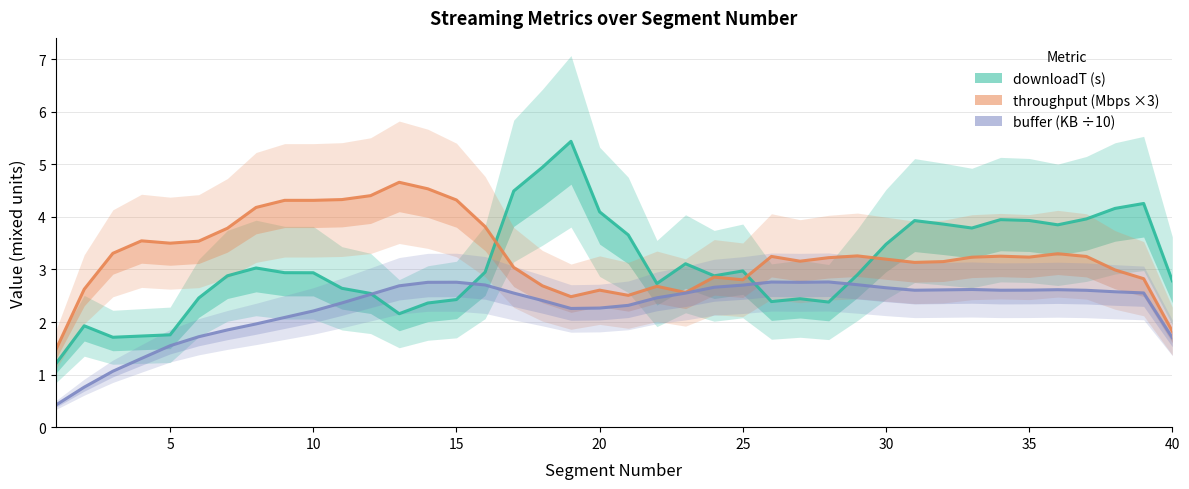

In buffer (KB ÷10), how many points are higher than both neighbors (excluding endpoints)?

5